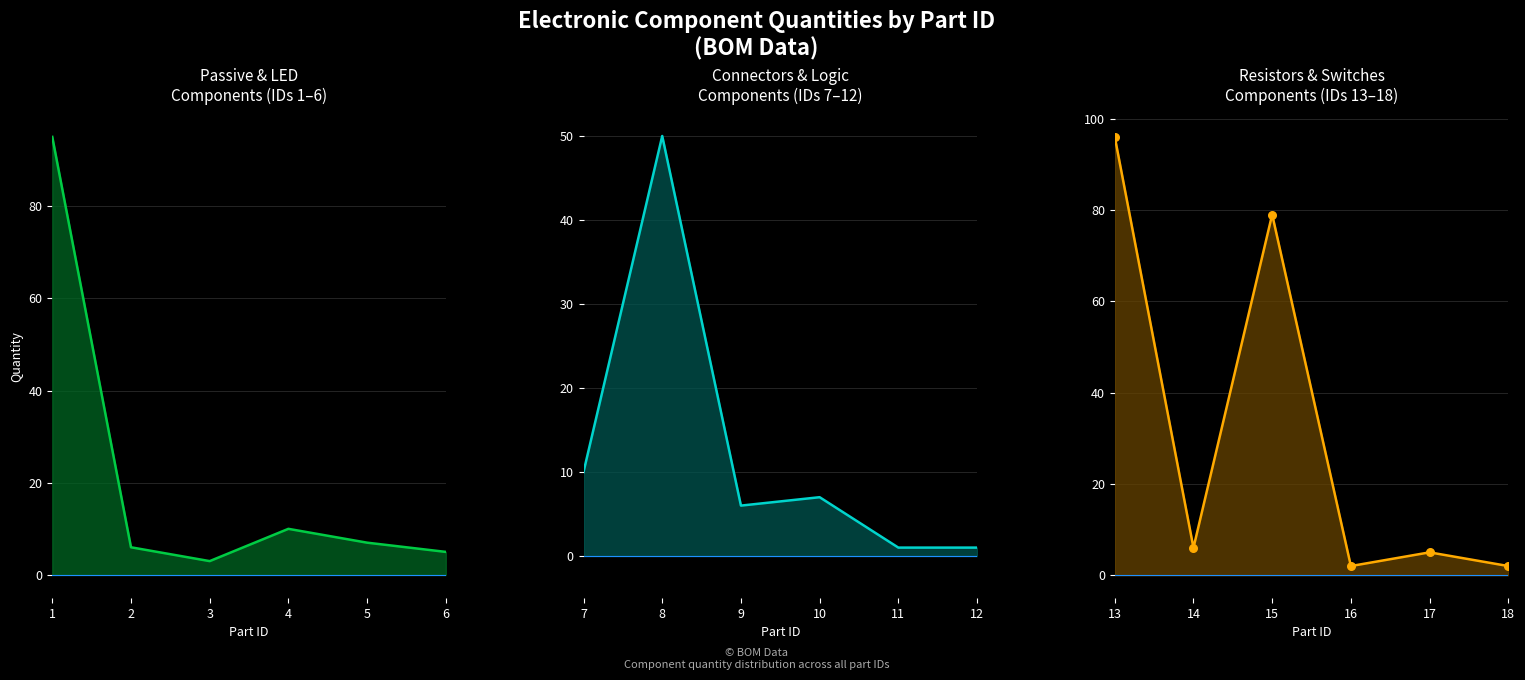

Approximately how many times larger is the value at 3 compared to 4?

0.3